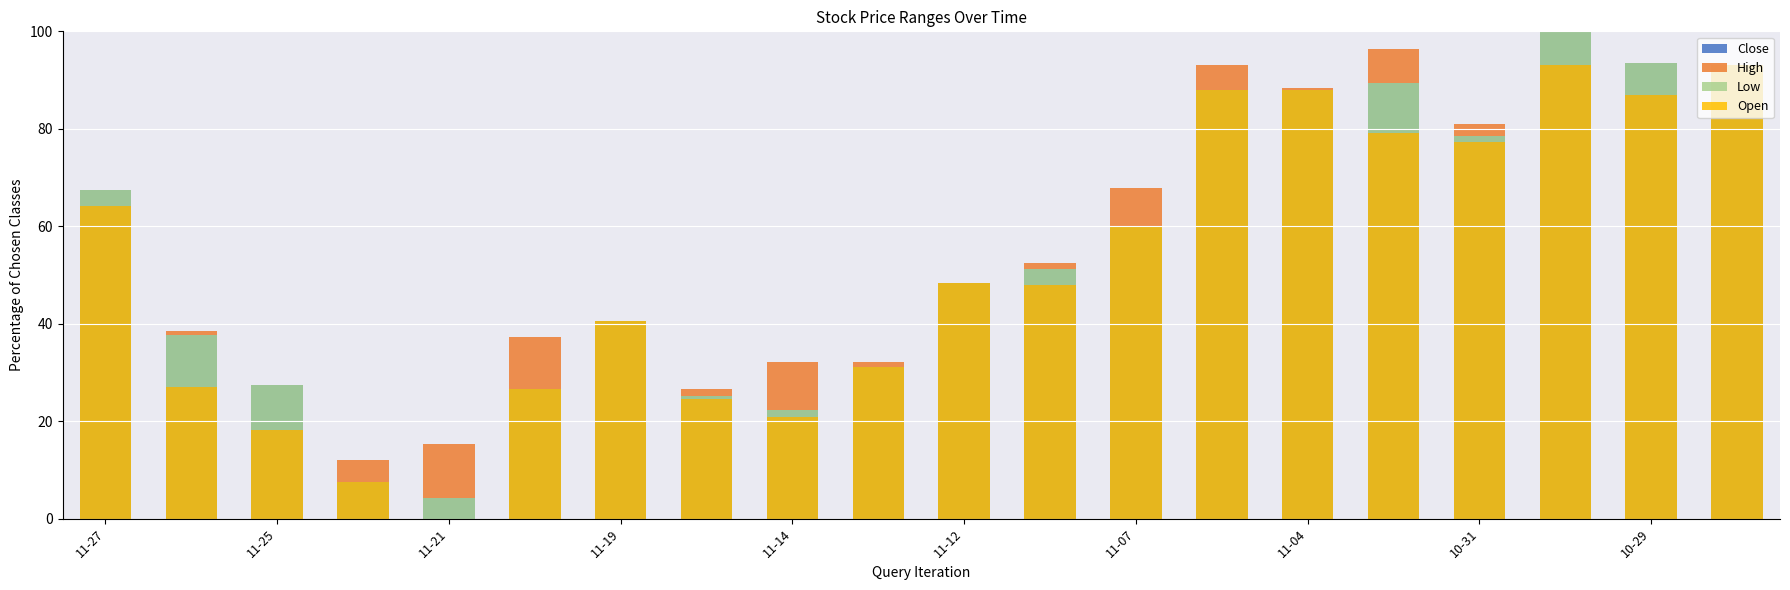

What is the difference between the second highest and second lowest values in the Close series?

86.0